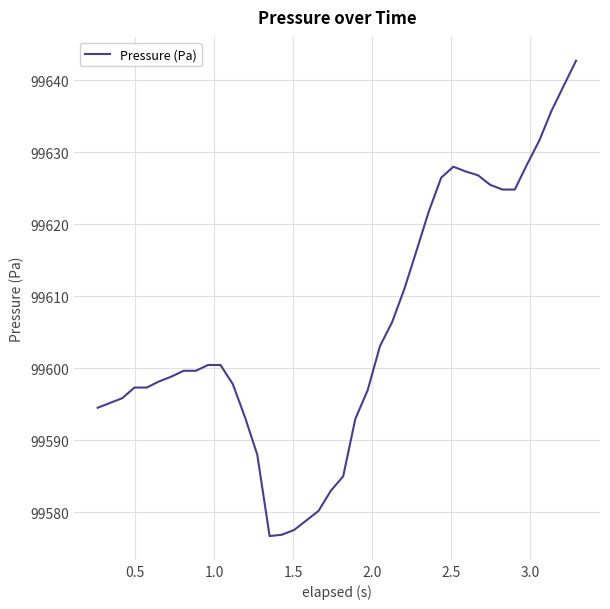

What is the smallest value displayed?

99576.7